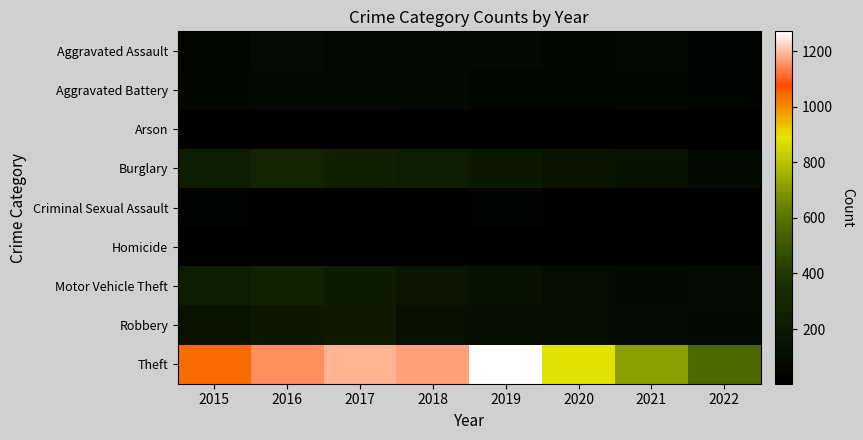

At how many categories does at least one series exceed 664?

7